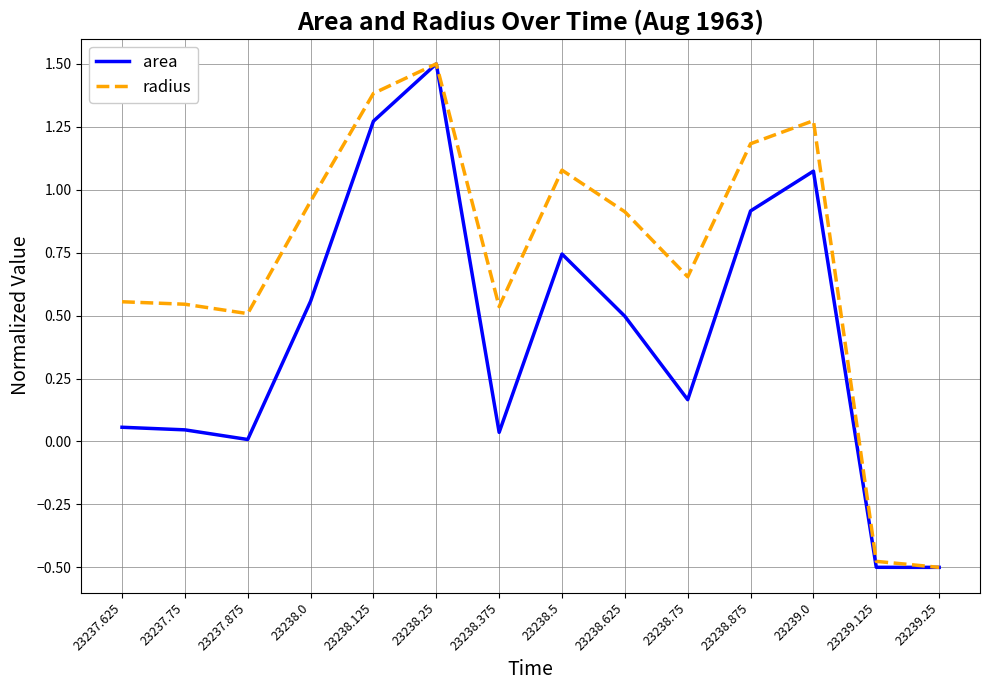

What are all the series names shown in the legend?

area, radius